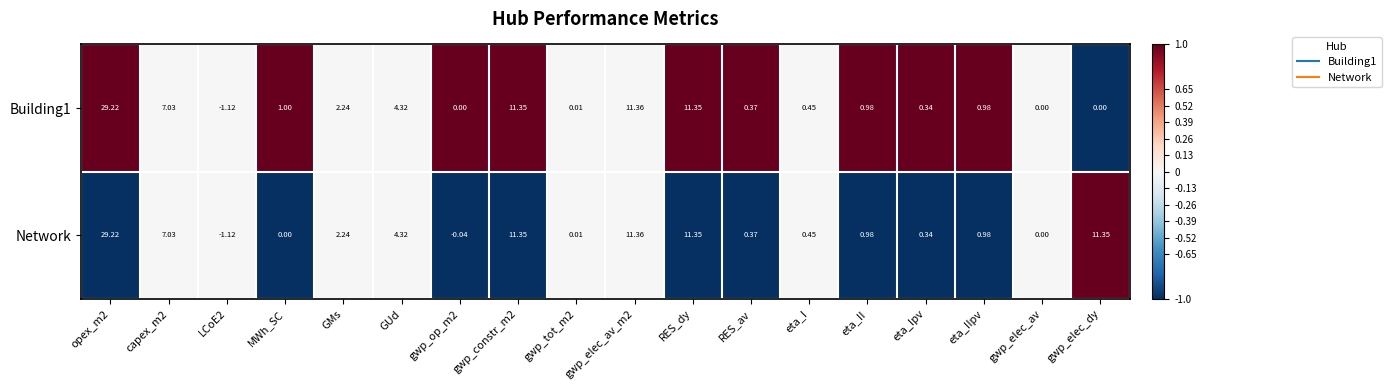

Is the value of Network at RES_dy greater than the value of Building1 at eta_IIpv?

Yes